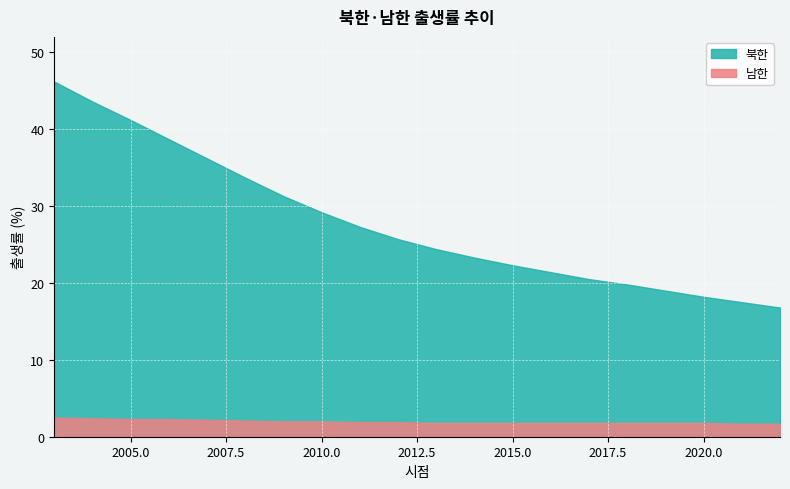

Rank the series by their average value, from highest to lowest.

북한, 남한